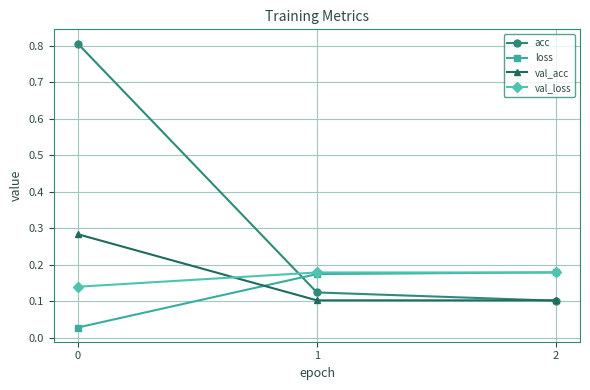

How many loss values are between 0 and 1?

3